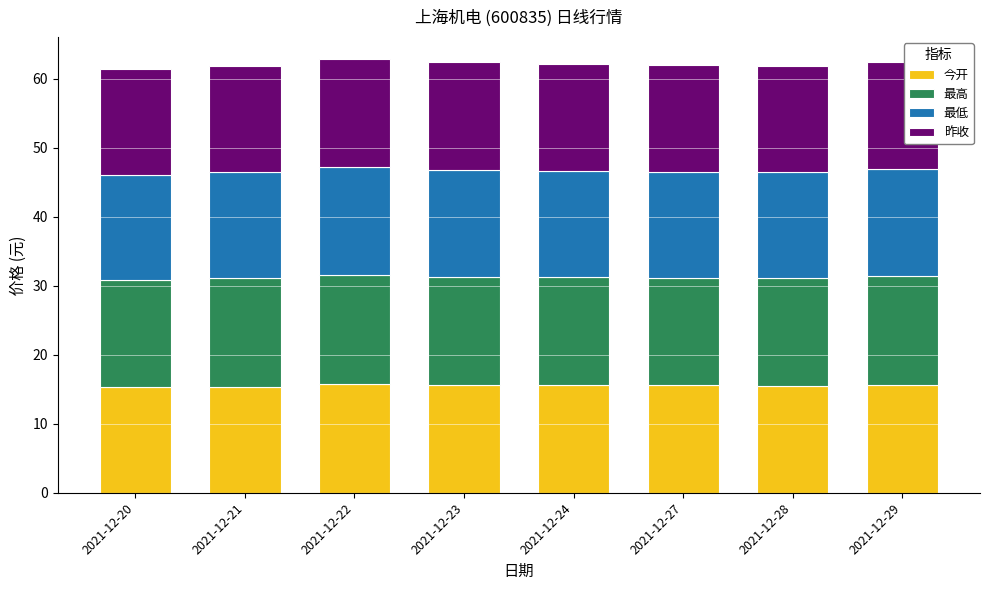

What is the average value of the 今开 series?

15.5